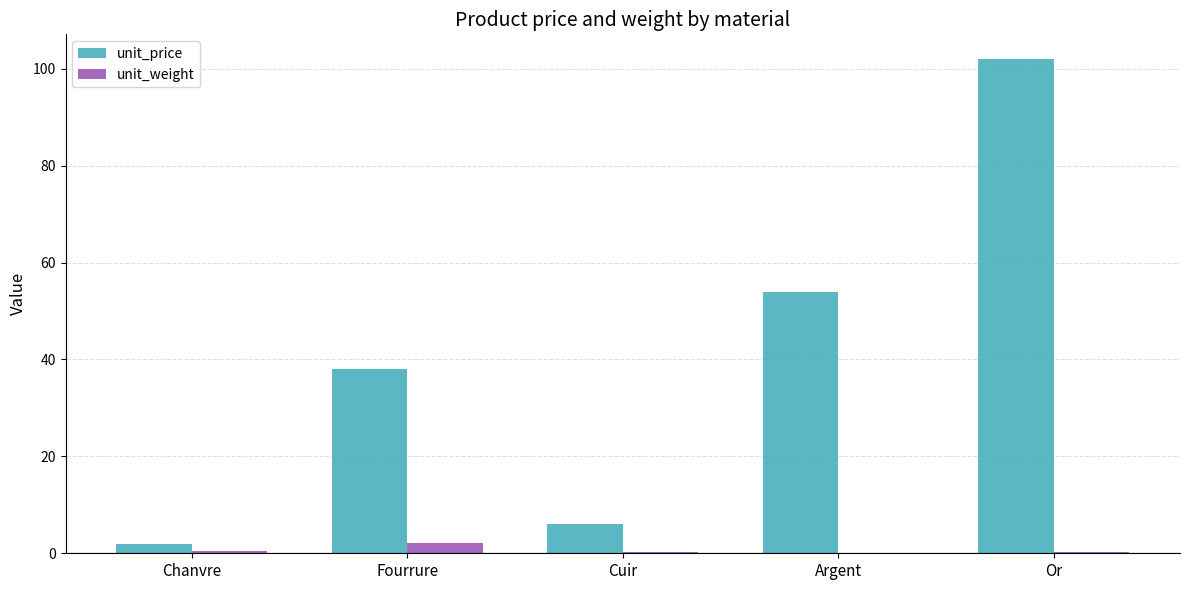

Which category has the highest value across all series?

Or